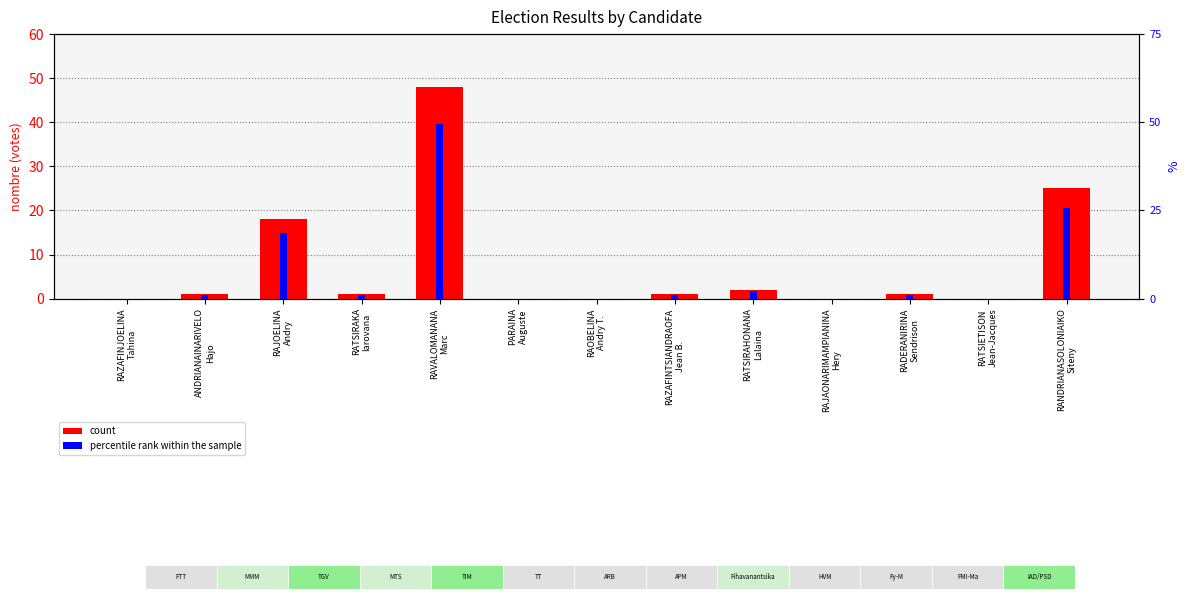

Reading left to right, list all the values displayed in this chart.

count: 0.0	1.0	18.0	1.0	48.0	0.0	0.0	1.0	2.0	0.0	1.0	0.0	25.0
percentile rank within the sample: 0.0	1.0	18.6	1.0	49.5	0.0	0.0	1.0	2.1	0.0	1.0	0.0	25.8